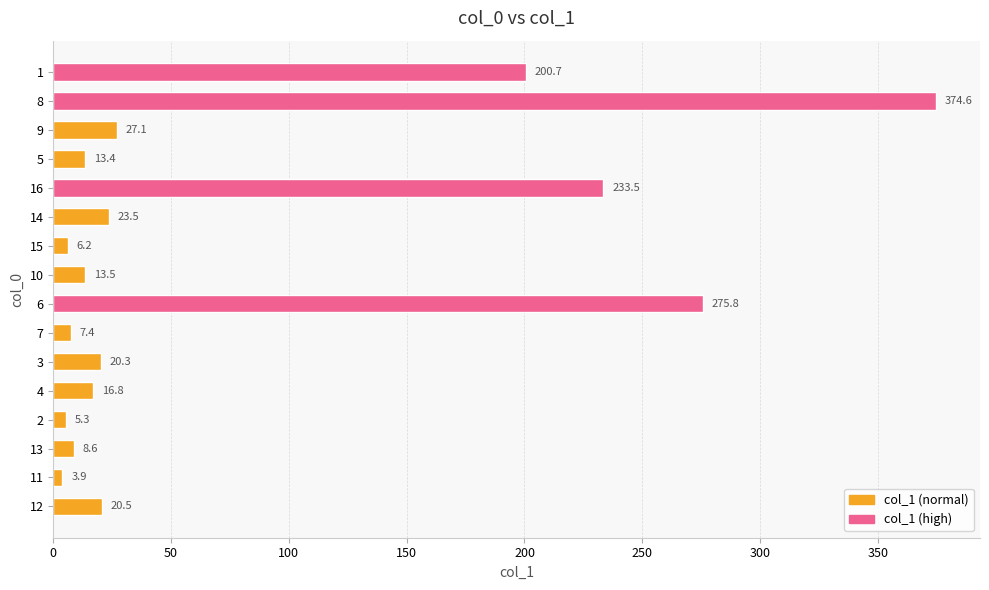

Which category has the highest value across all series?

8